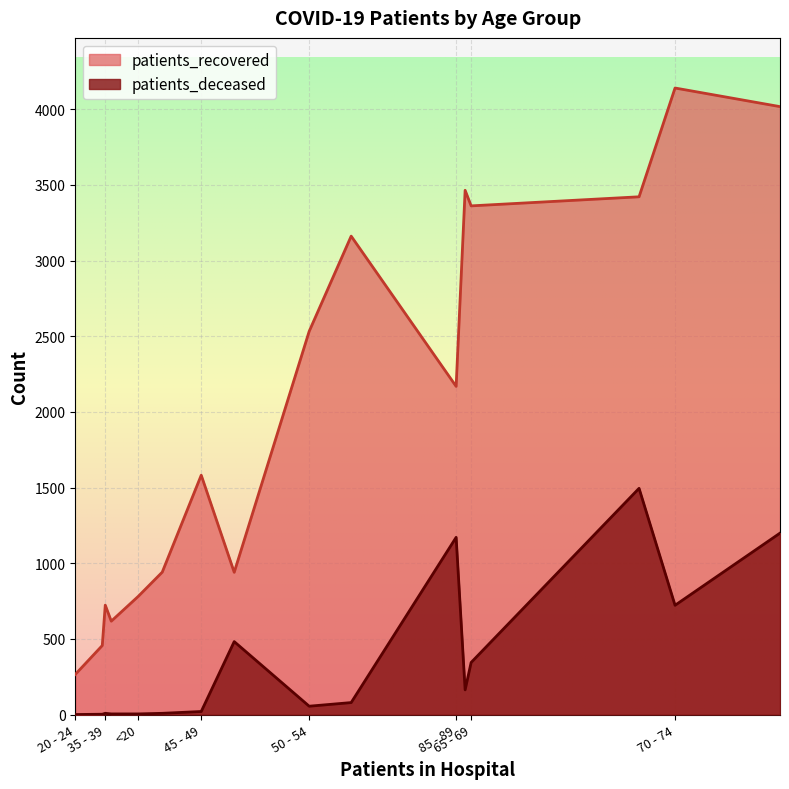

True or false: patients_deceased and patients_recovered intersect in this chart.

False